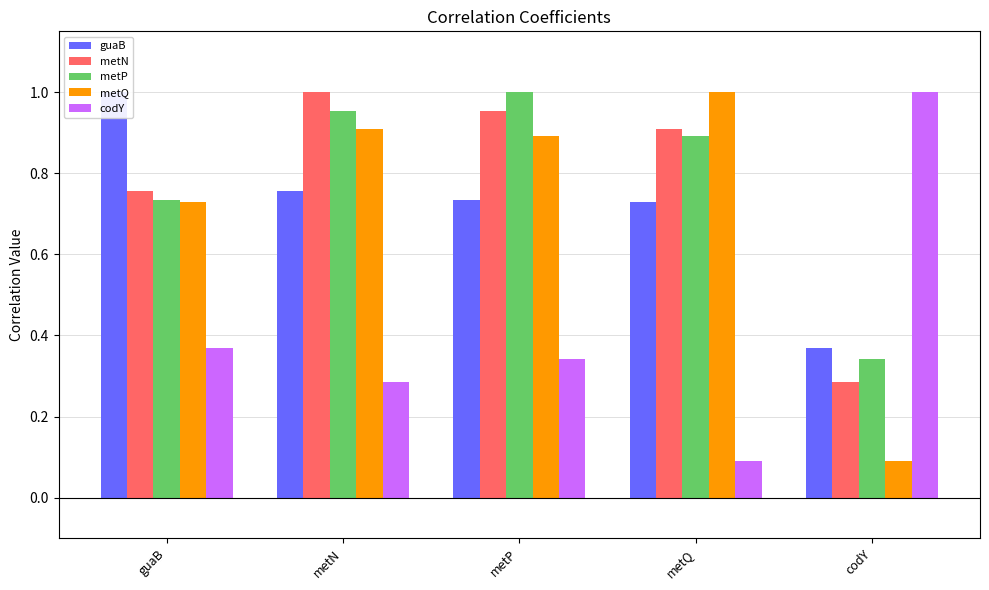

Which category has the lowest value in the metN series?

codY